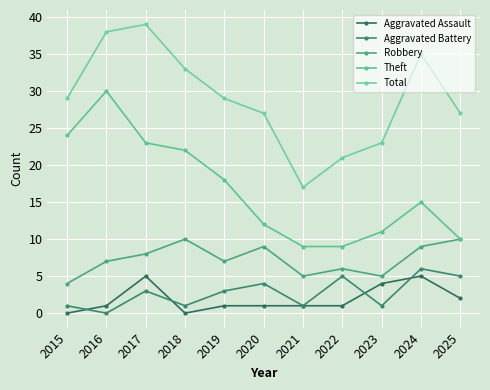

Reading right to left, what are all the values shown in this chart?

Aggravated Assault: 2025=2	2024=5	2023=4	2022=1	2021=1	2020=1	2019=1	2018=0	2017=5	2016=1	2015=0
Aggravated Battery: 2025=5	2024=6	2023=1	2022=5	2021=1	2020=4	2019=3	2018=1	2017=3	2016=0	2015=1
Robbery: 2025=10	2024=9	2023=5	2022=6	2021=5	2020=9	2019=7	2018=10	2017=8	2016=7	2015=4
Theft: 2025=10	2024=15	2023=11	2022=9	2021=9	2020=12	2019=18	2018=22	2017=23	2016=30	2015=24
Total: 2025=27	2024=35	2023=23	2022=21	2021=17	2020=27	2019=29	2018=33	2017=39	2016=38	2015=29